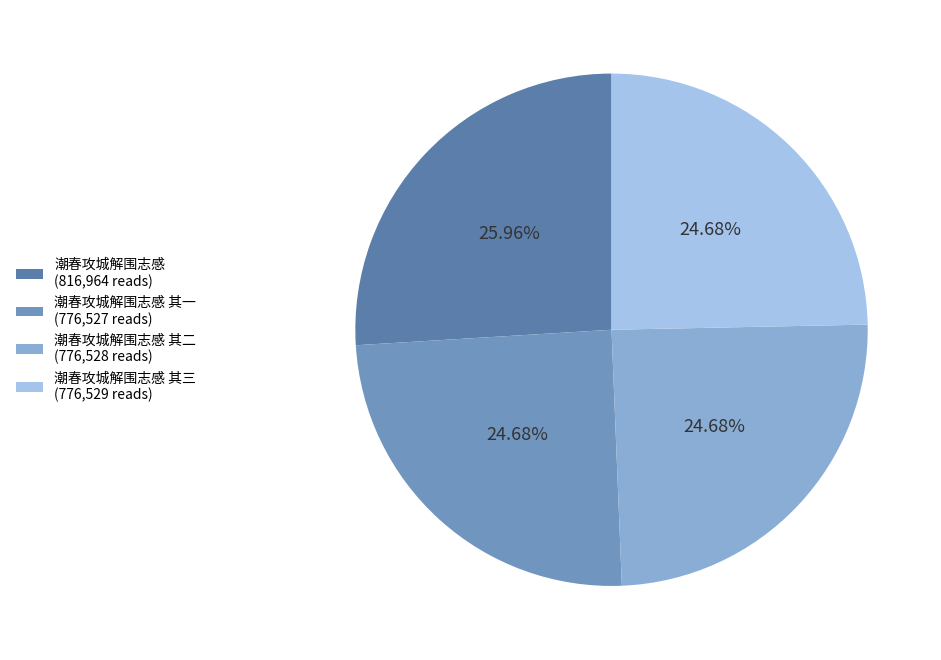

How many segments does this pie chart have?

4